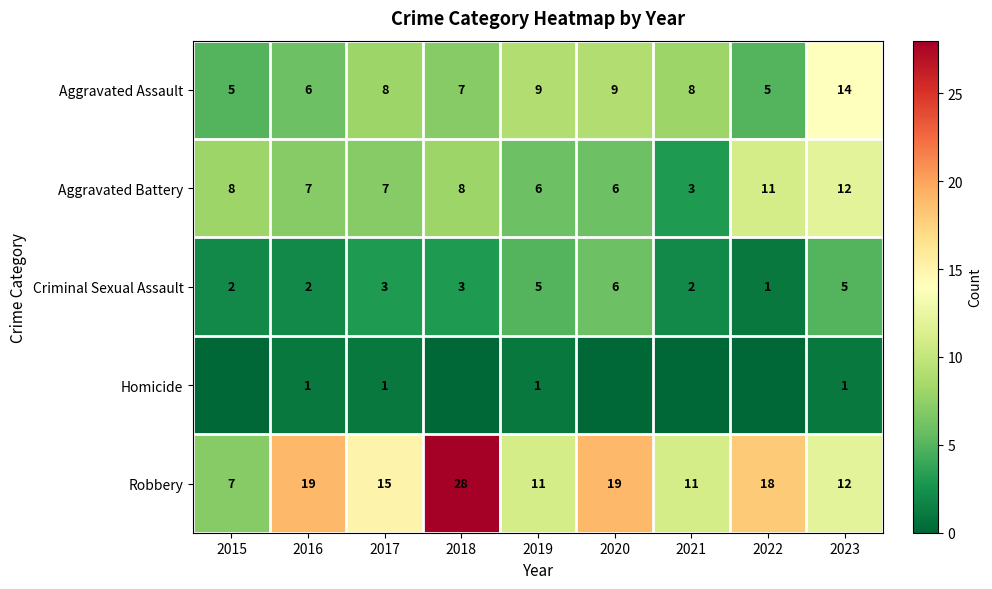

Rank the series at 2019 from lowest to highest value.

Homicide, Criminal Sexual Assault, Aggravated Battery, Aggravated Assault, Robbery